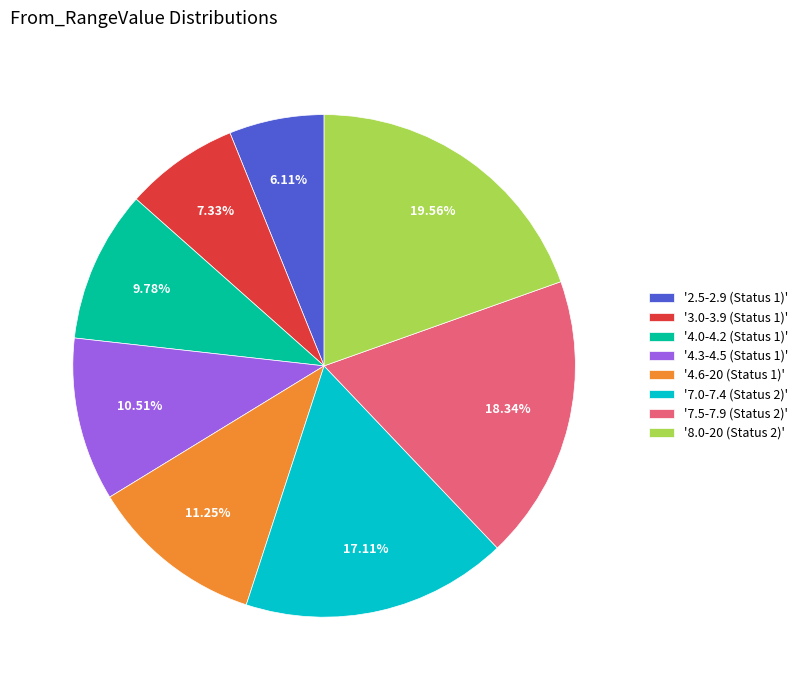

Count the number of slices in the pie.

8